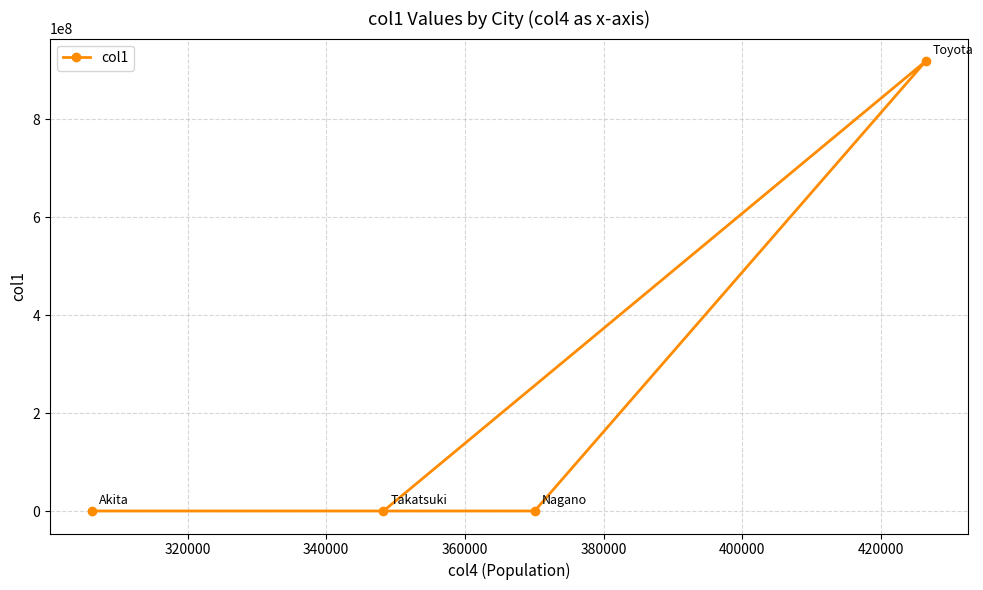

What is the value of the 4th point from the left?

918320000.0